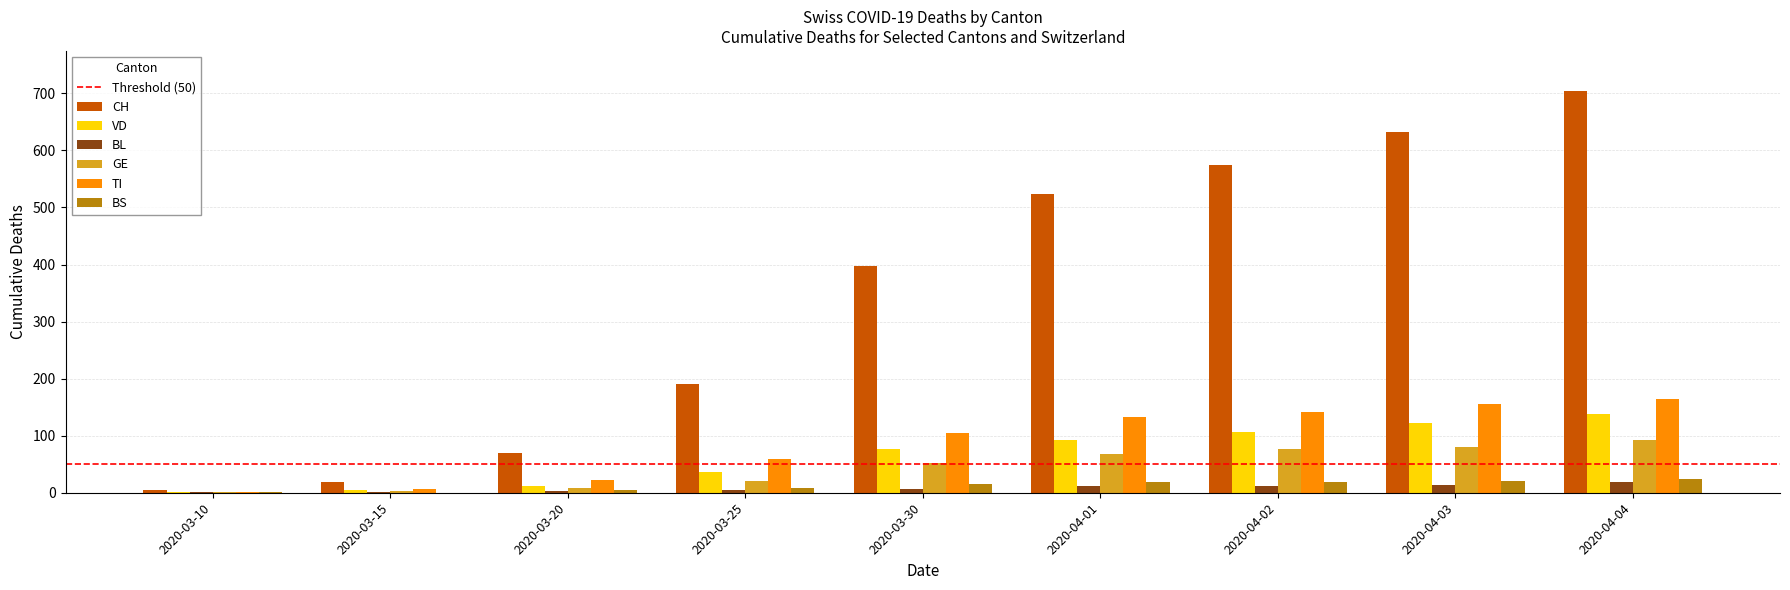

Which series has the largest total across all categories?

CH